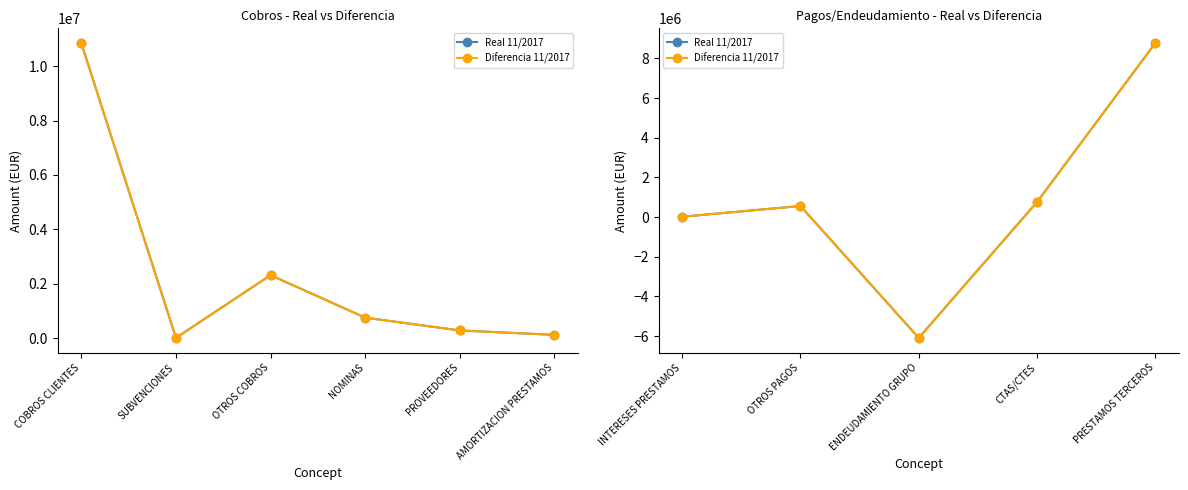

How many interior local peaks does the Diferencia 11/2017 series have?

1